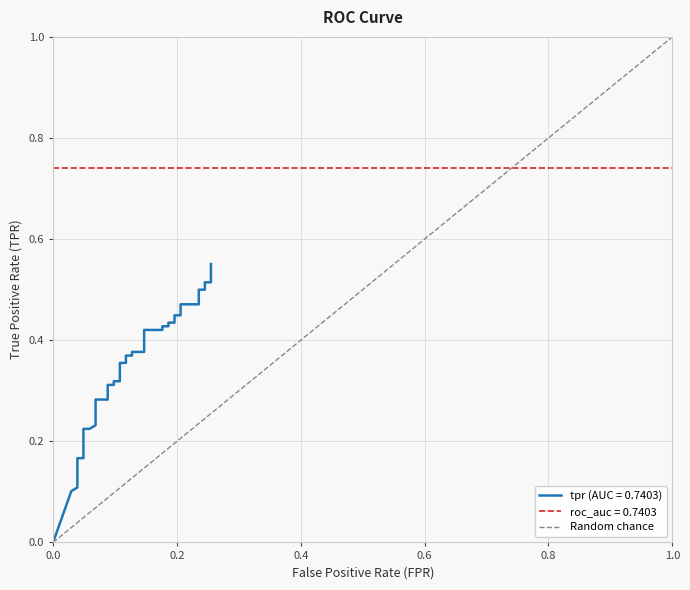

The chart shows a value of 0 at 0.0. True or false?

True